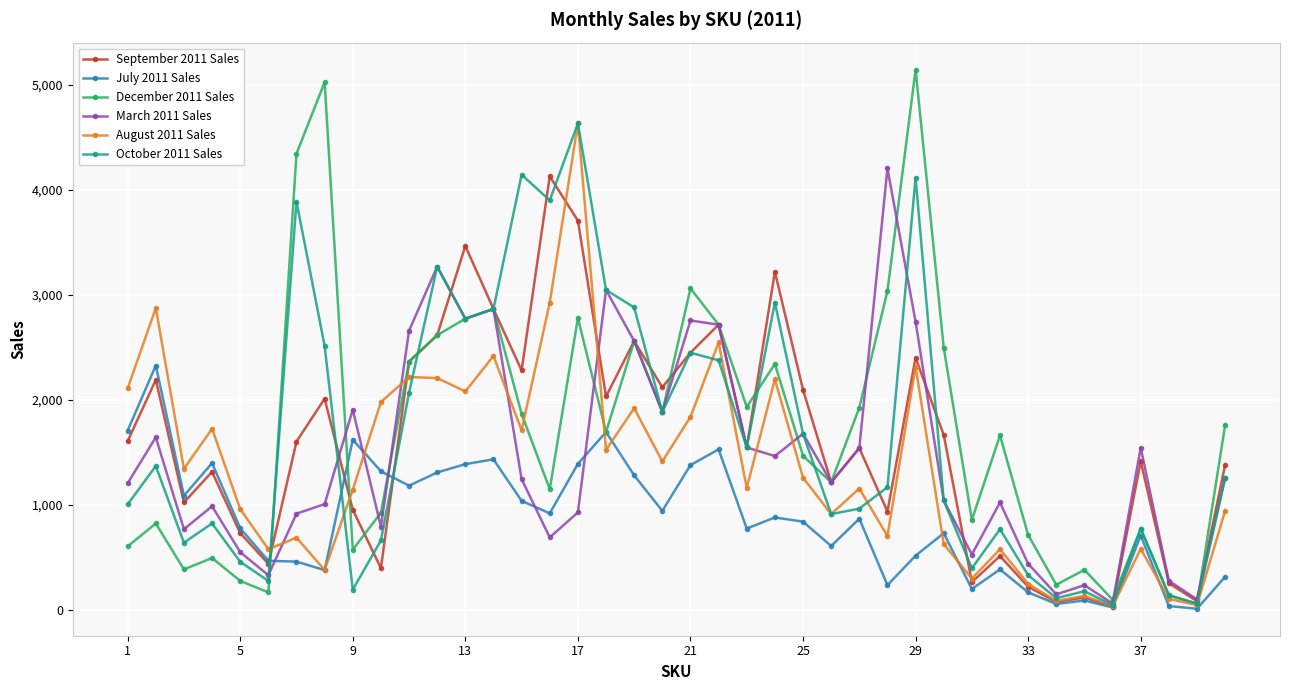

What are all the series names shown in the legend?

September 2011 Sales, July 2011 Sales, December 2011 Sales, March 2011 Sales, August 2011 Sales, October 2011 Sales